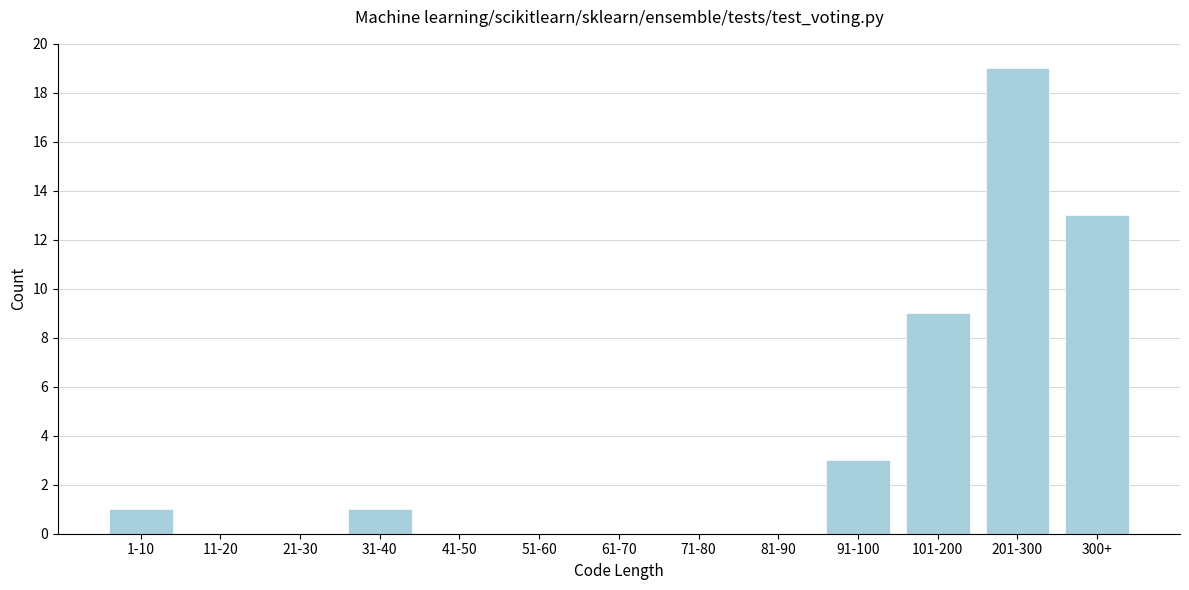

Reading left to right, extract all data points from this chart.

1-10=1	11-20=0	21-30=0	31-40=1	41-50=0	51-60=0	61-70=0	71-80=0	81-90=0	91-100=3	101-200=9	201-300=19	300+=13